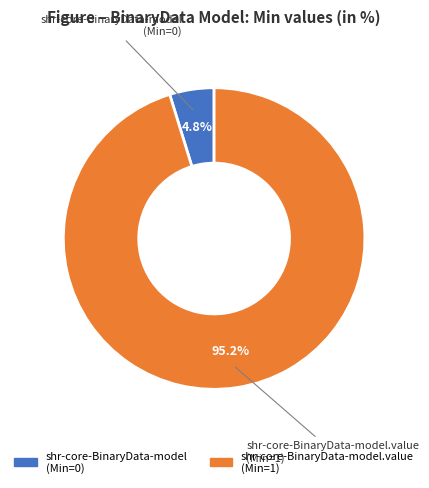

Is there a majority slice in this chart?

Yes